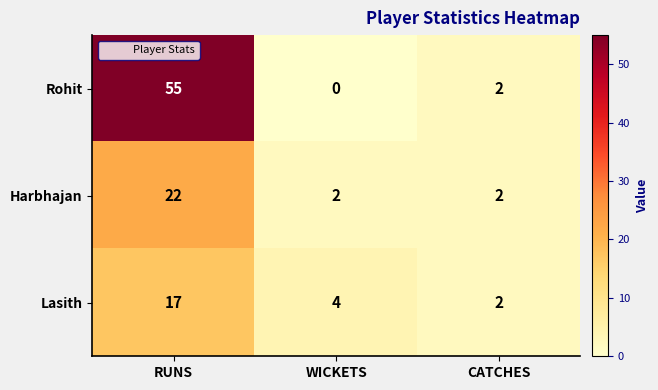

Reading right to left, list all the values displayed in this chart.

Rohit: CATCHES=2	WICKETS=0	RUNS=55
Harbhajan: CATCHES=2	WICKETS=2	RUNS=22
Lasith: CATCHES=2	WICKETS=4	RUNS=17